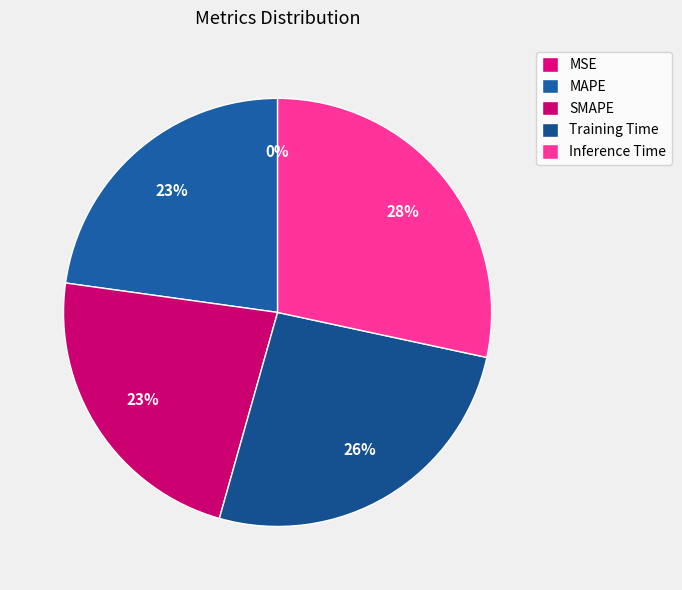

True or false: MAPE accounts for 23% of the total.

True